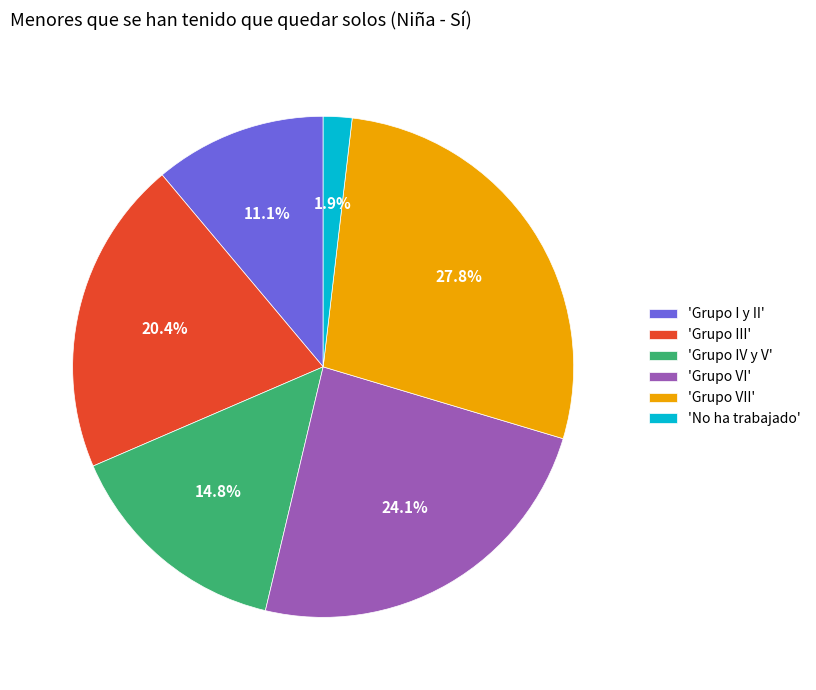

Approximately how many times larger is the value at 'Grupo III' compared to 'Grupo IV y V'?

1.4